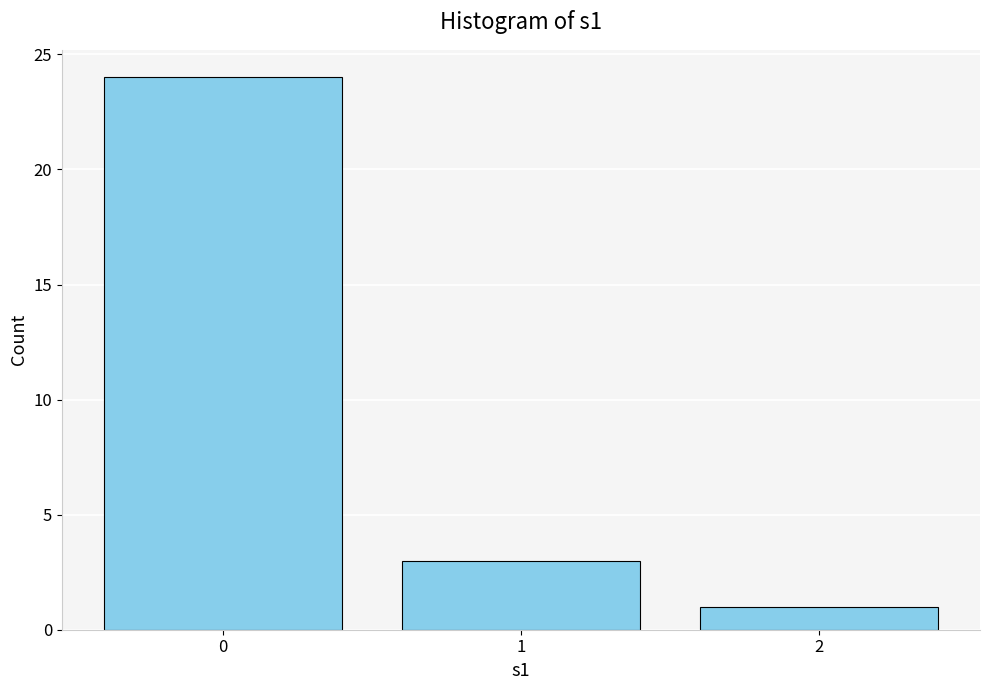

Reading right to left, what are all the values shown in this chart?

2=1	1=3	0=24